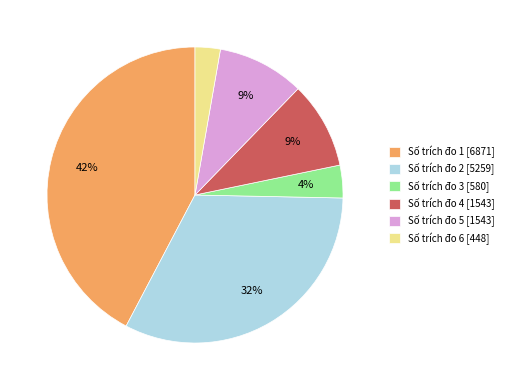

How many segments does this pie chart have?

6